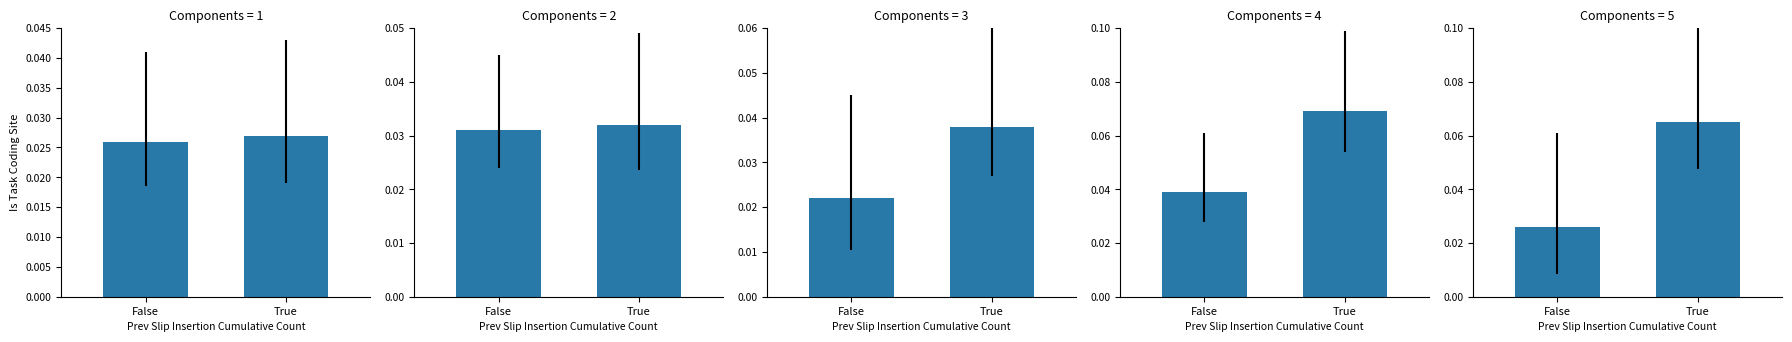

What is the sum of all True values?

0.2